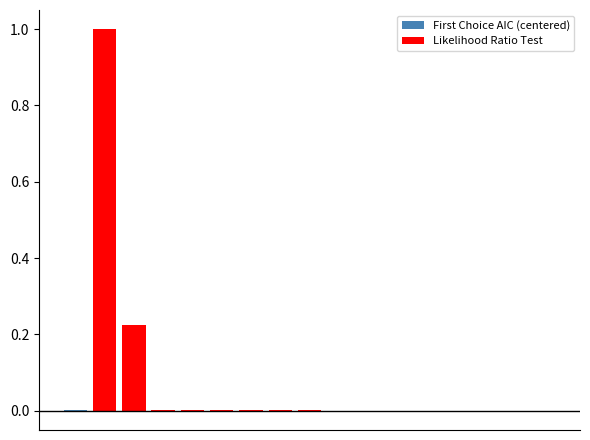

The value of First Choice AIC (centered) at 3 is -0.0. True or false?

True